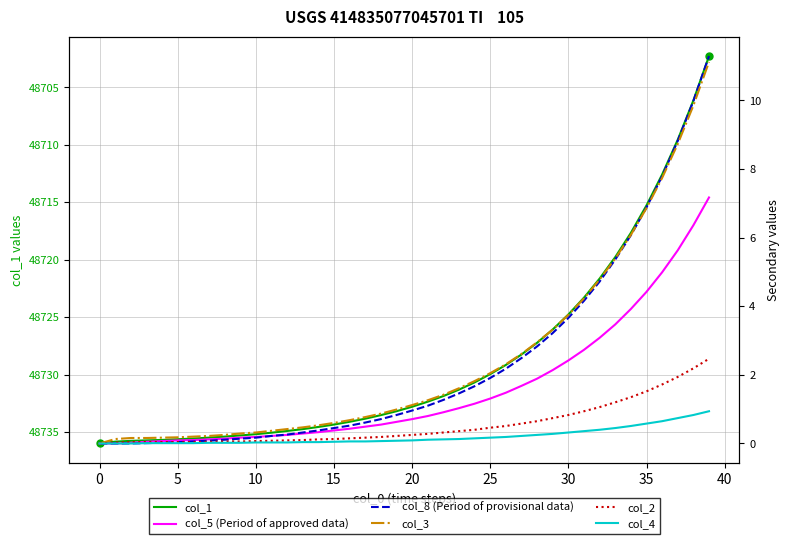

Is the value of col_2 at 23 greater than the value of col_1 at 30?

No